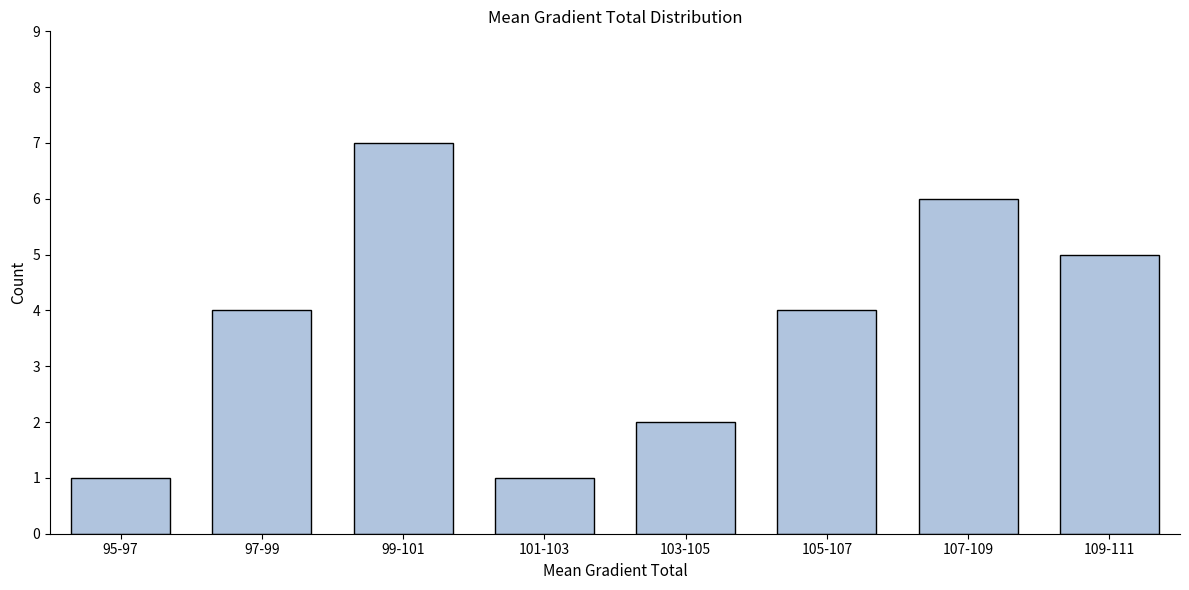

Reading left to right, list all the values displayed in this chart.

1	4	7	1	2	4	6	5